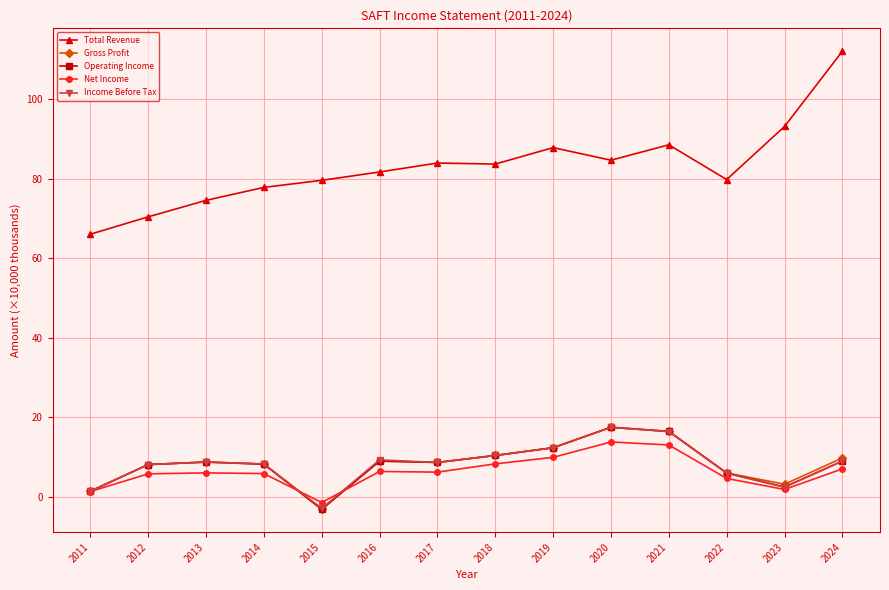

Which label corresponds to the largest value in the chart?

2024